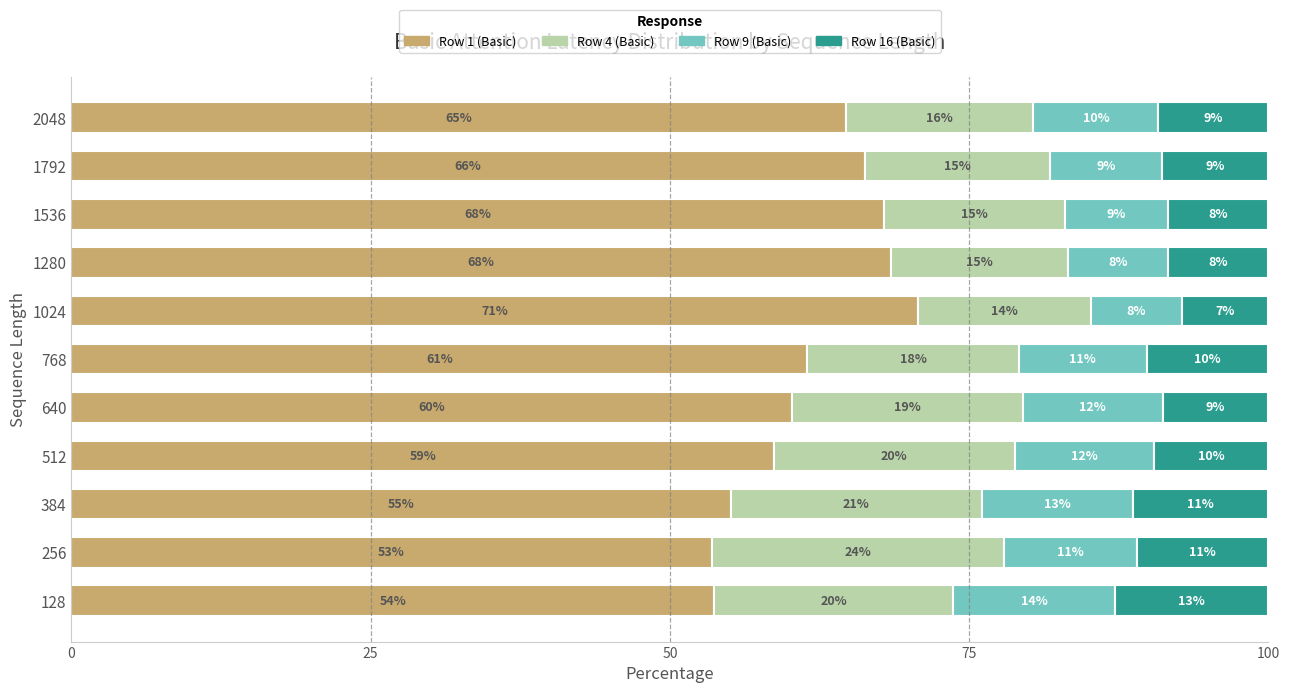

What are all the series names shown in the legend?

Row 1 (Basic), Row 4 (Basic), Row 9 (Basic), Row 16 (Basic)